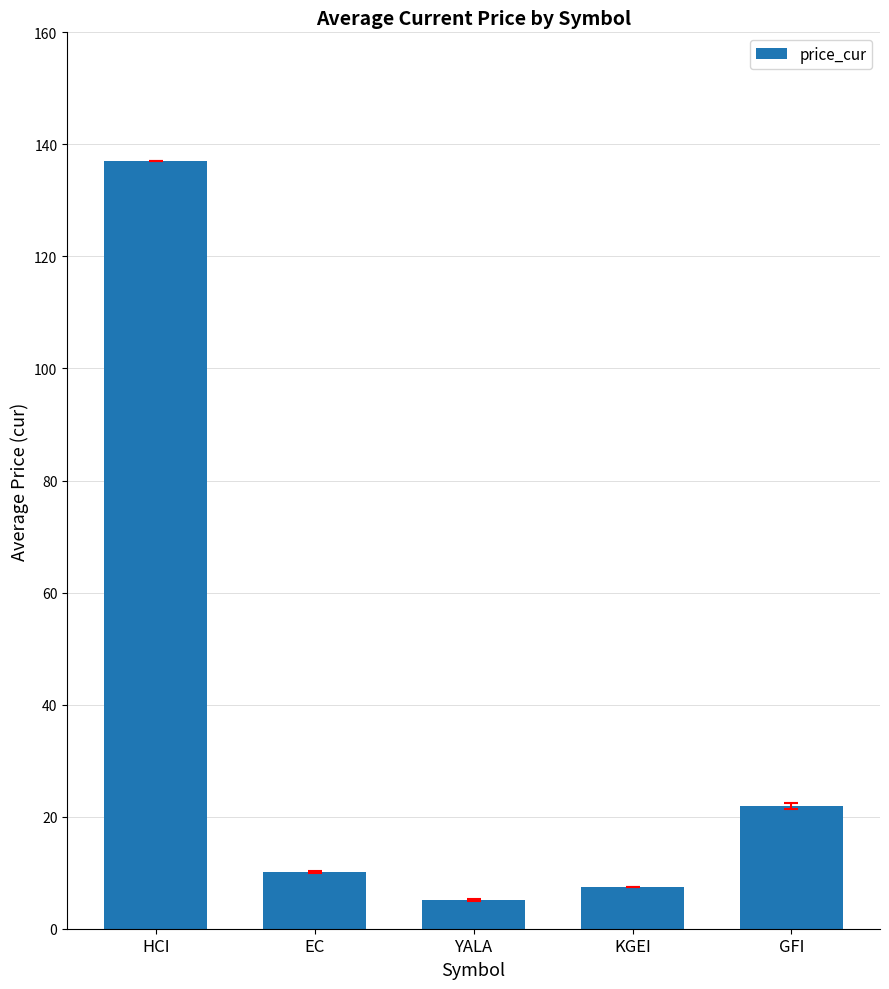

Where is the data nearest to the value 71?

GFI